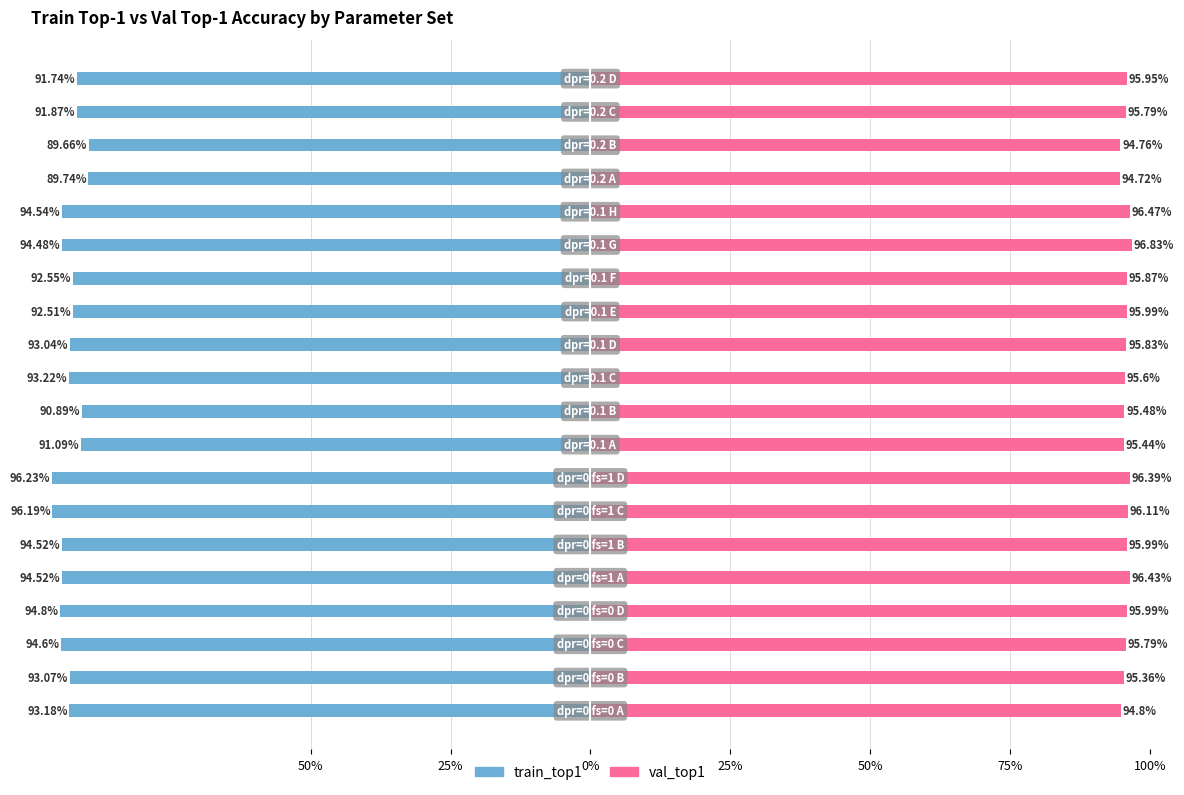

Count the number of categories in the chart.

20